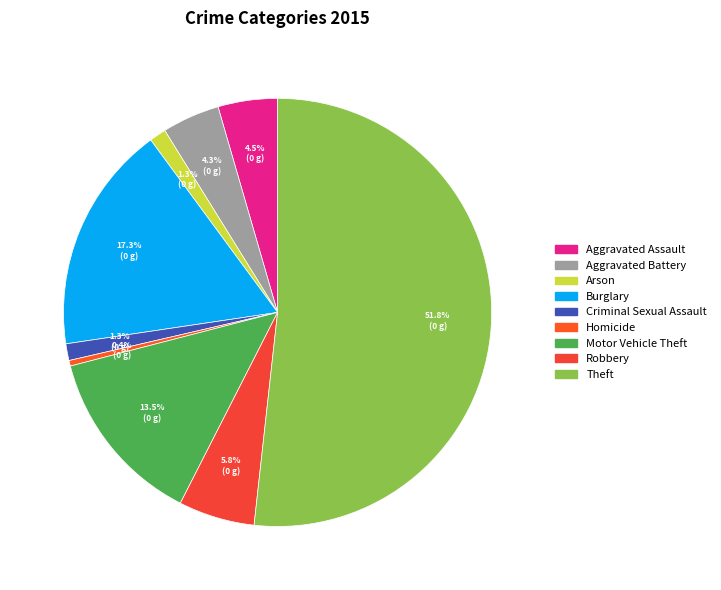

Is it true that Criminal Sexual Assault is 1% of the pie?

True